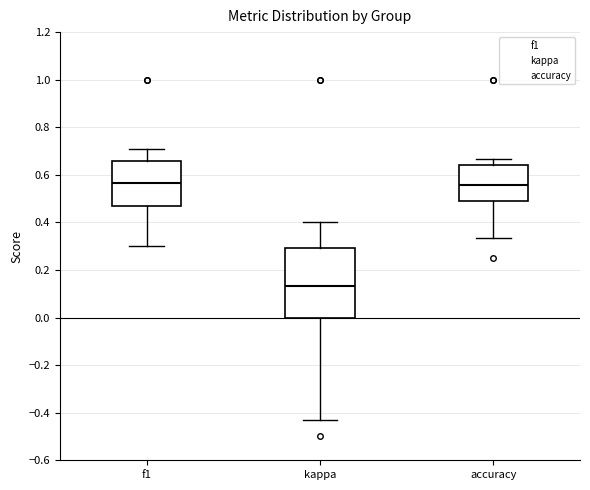

Reading left to right, read every box against the y-axis: the position of its median line, the range the box covers, and the ends of its whiskers. The values are not printed on the chart, so give them approximately, as read against the axis.

f1: median 0.56, box 0.48 to 0.66, whiskers 0.30 to 0.70
kappa: median 0.14, box 0.00 to 0.30, whiskers -0.42 to 0.40
accuracy: median 0.56, box 0.50 to 0.64, whiskers 0.34 to 0.66